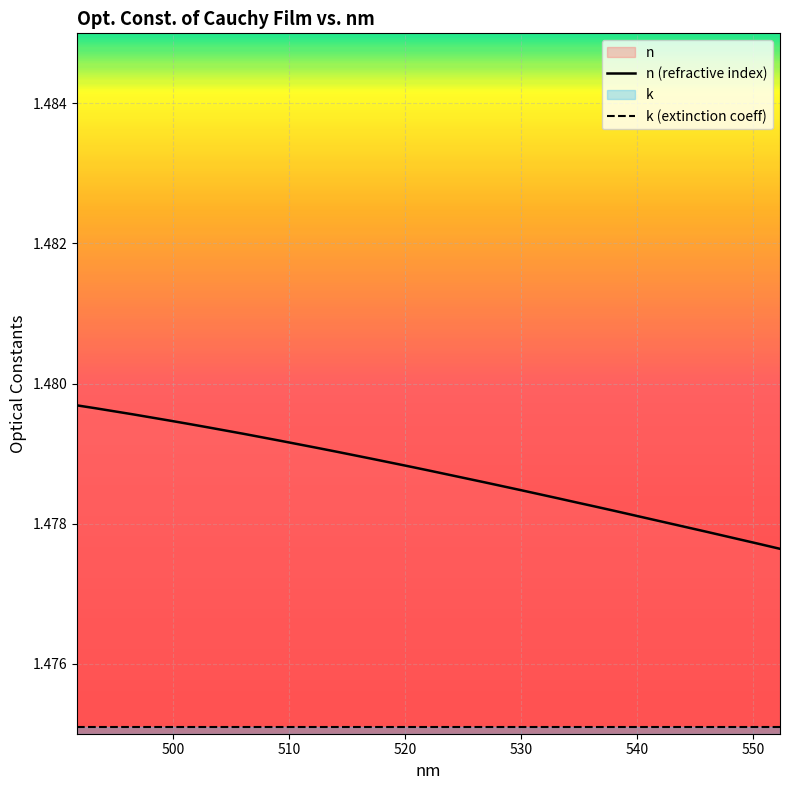

Which series has the widest spread of values?

n (refractive index)